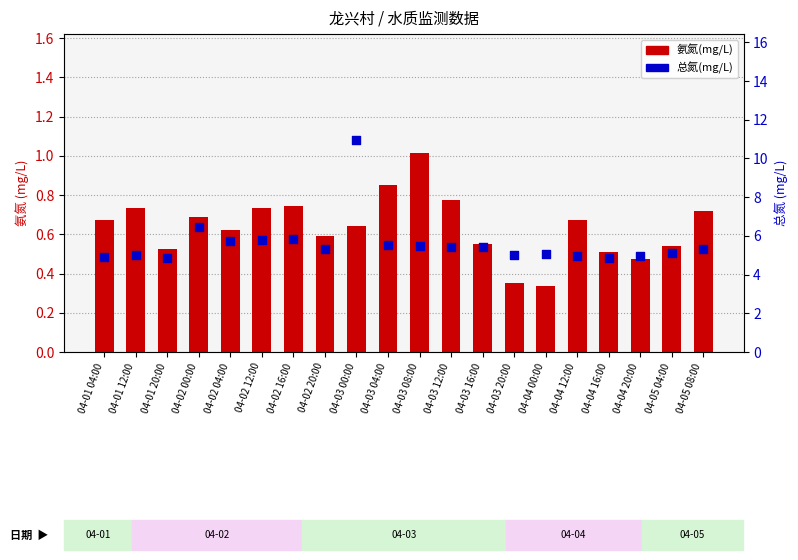

Which series contains the highest Y value?

总氮(mg/L)